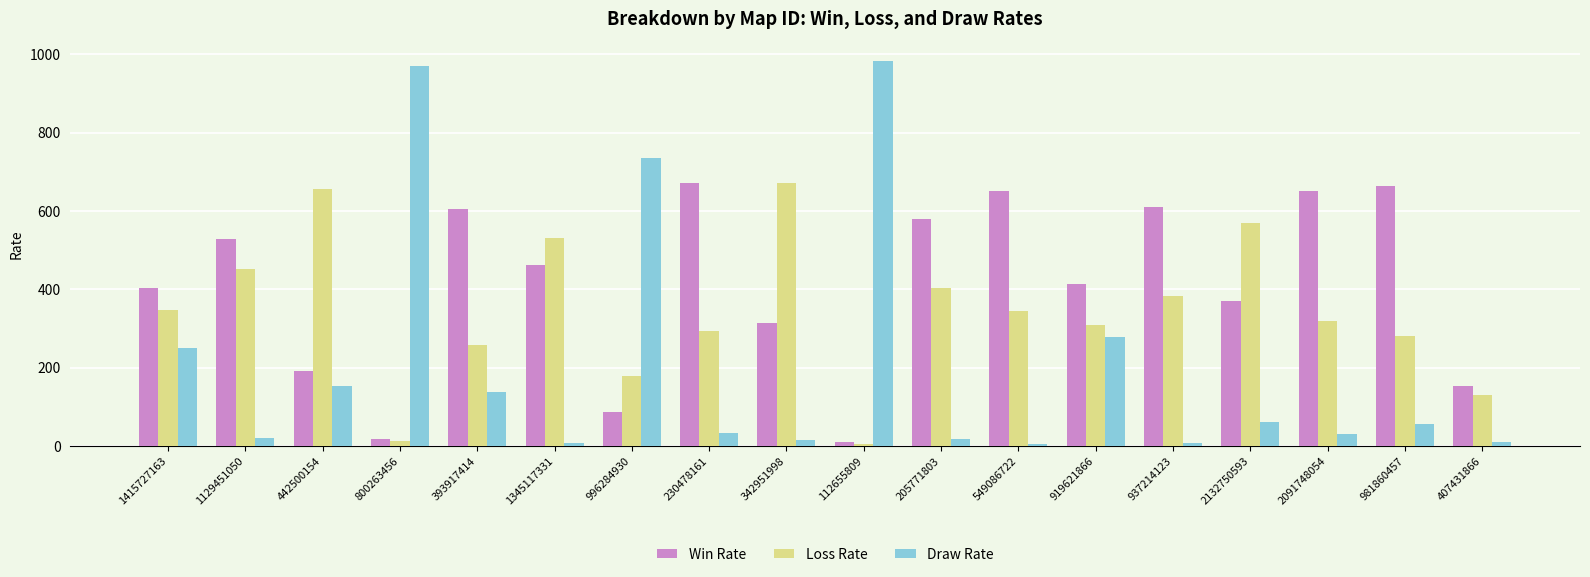

Which series has the widest spread of values?

Draw Rate